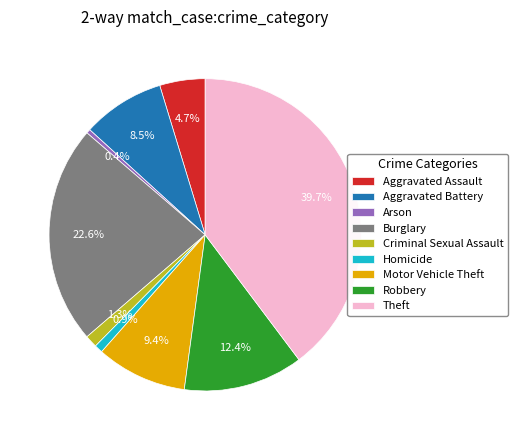

Between Robbery and Theft, which is larger?

Theft